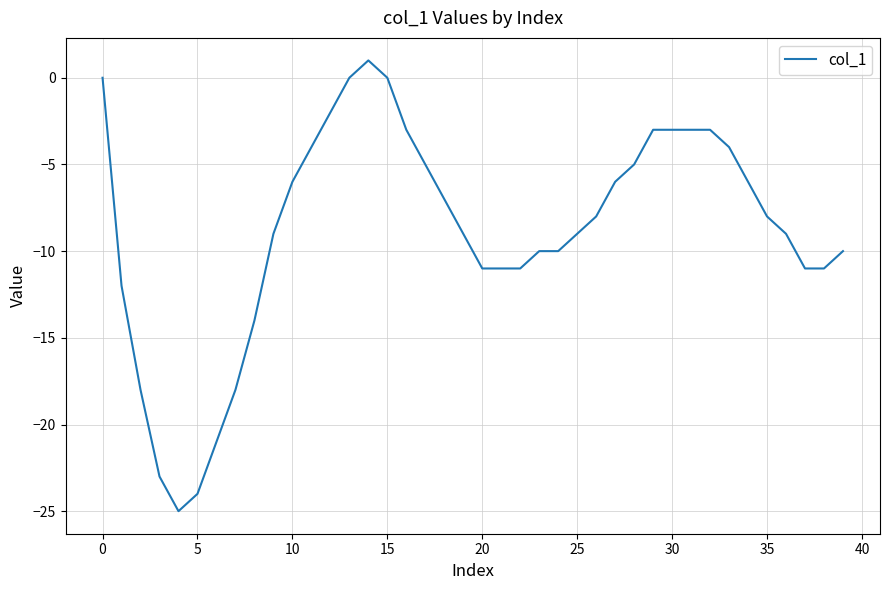

Reading right to left, what are all the values shown in this chart?

-10	-11	-11	-9	-8	-6	-4	-3	-3	-3	-3	-5	-6	-8	-9	-10	-10	-11	-11	-11	-9	-7	-5	-3	0	1	0	-2	-4	-6	-9	-14	-18	-21	-24	-25	-23	-18	-12	0